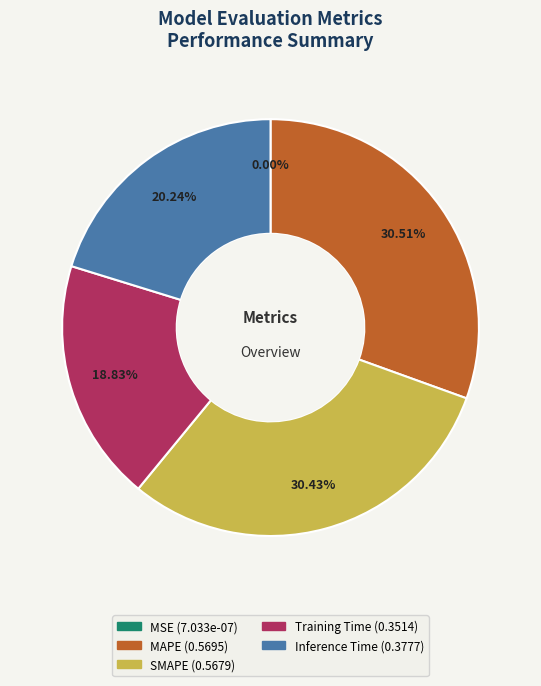

Which has a higher value, SMAPE or Training Time?

SMAPE